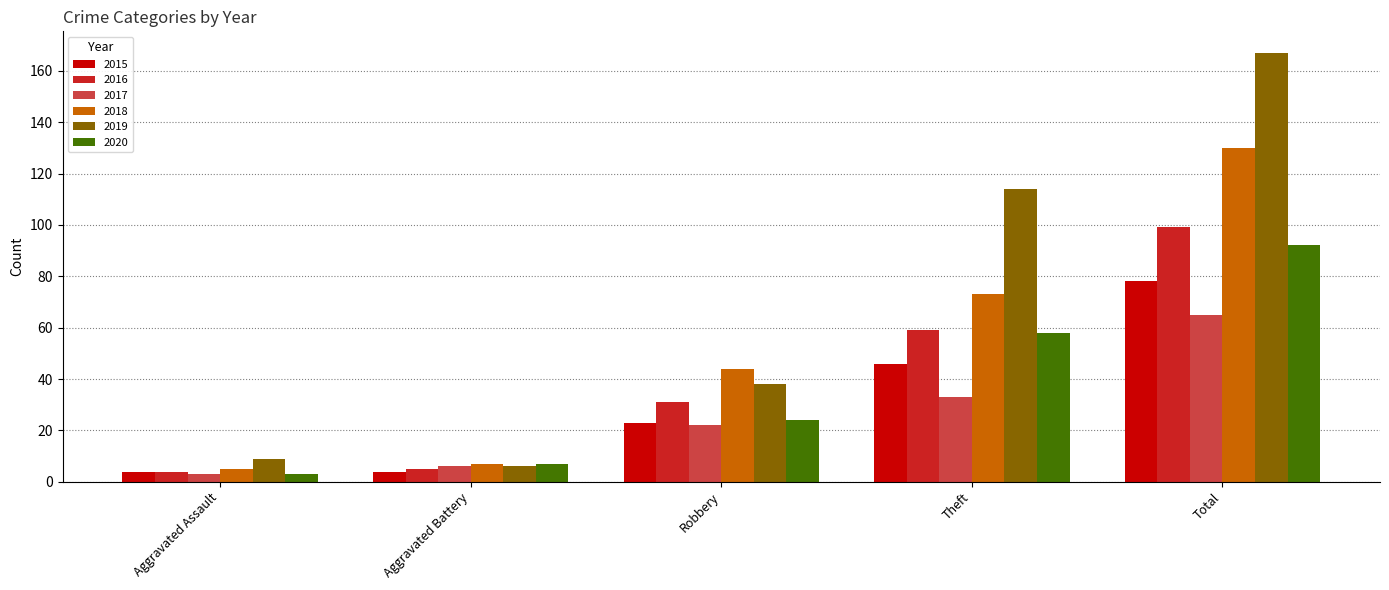

The value of 2018 at Theft is 73. True or false?

True